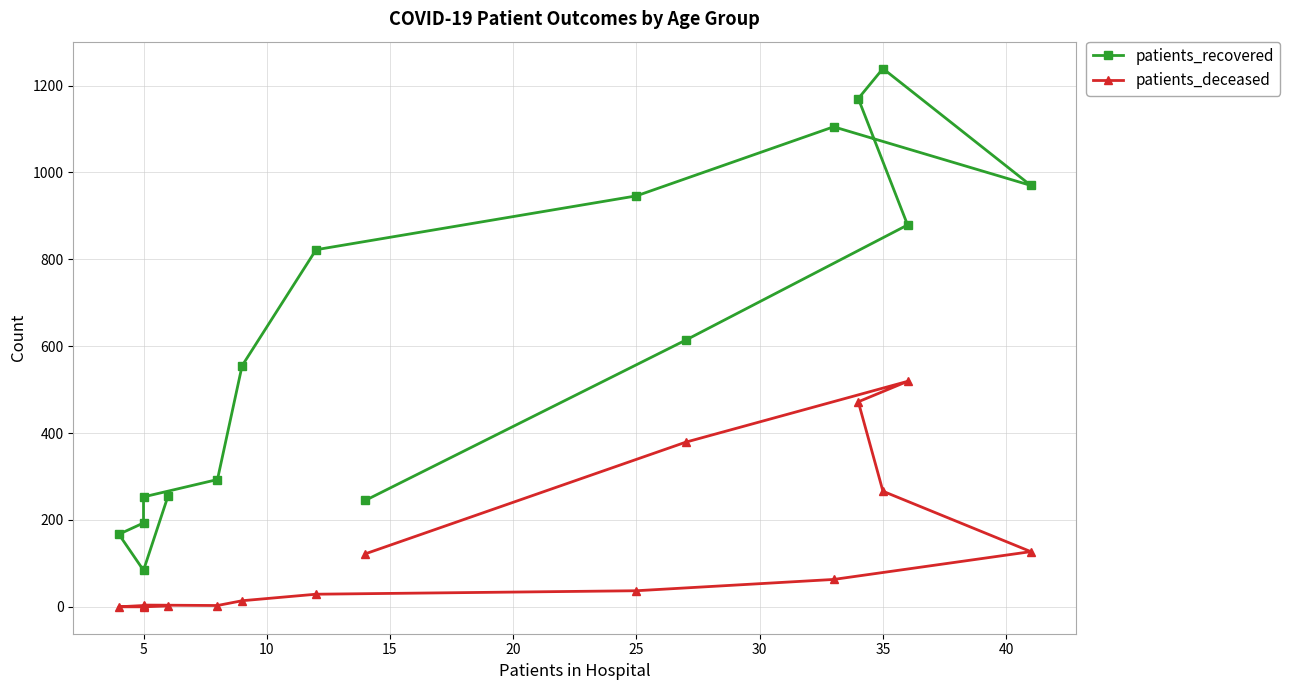

Reading left to right, what are all the values shown in this chart?

patients_recovered: 256	84	167	193	253	293	555	822	946	1105	970	1239	1170	879	614	245
patients_deceased: 2	0	0	3	4	3	14	29	37	63	127	266	472	519	379	122